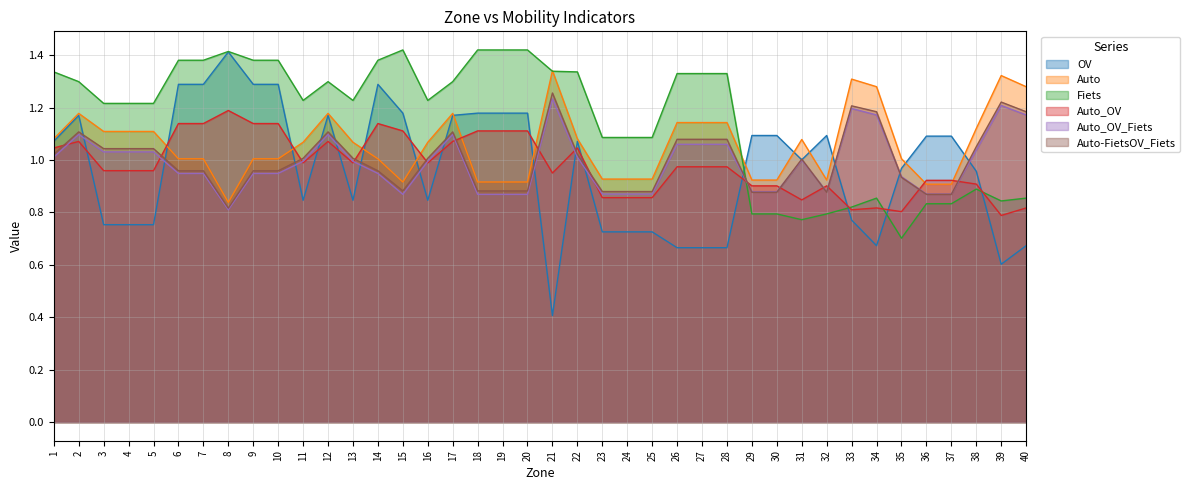

Reading left to right, transcribe all the data shown in this chart.

OV: 1.1	1.2	0.8	0.8	0.8	1.3	1.3	1.4	1.3	1.3	0.8	1.2	0.8	1.3	1.2	0.8	1.2	1.2	1.2	1.2	0.4	1.1	0.7	0.7	0.7	0.7	0.7	0.7	1.1	1.1	1.0	1.1	0.8	0.7	1.0	1.1	1.1	1.0	0.6	0.7
Auto: 1.1	1.2	1.1	1.1	1.1	1.0	1.0	0.8	1.0	1.0	1.1	1.2	1.1	1.0	0.9	1.1	1.2	0.9	0.9	0.9	1.3	1.1	0.9	0.9	0.9	1.1	1.1	1.1	0.9	0.9	1.1	0.9	1.3	1.3	1.0	0.9	0.9	1.1	1.3	1.3
Fiets: 1.3	1.3	1.2	1.2	1.2	1.4	1.4	1.4	1.4	1.4	1.2	1.3	1.2	1.4	1.4	1.2	1.3	1.4	1.4	1.4	1.3	1.3	1.1	1.1	1.1	1.3	1.3	1.3	0.8	0.8	0.8	0.8	0.8	0.9	0.7	0.8	0.8	0.9	0.8	0.9
Auto_OV: 1.0	1.1	1.0	1.0	1.0	1.1	1.1	1.2	1.1	1.1	1.0	1.1	1.0	1.1	1.1	1.0	1.1	1.1	1.1	1.1	1.0	1.0	0.9	0.9	0.9	1.0	1.0	1.0	0.9	0.9	0.8	0.9	0.8	0.8	0.8	0.9	0.9	0.9	0.8	0.8
Auto_OV_Fiets: 1.0	1.1	1.0	1.0	1.0	0.9	0.9	0.8	0.9	0.9	1.0	1.1	1.0	0.9	0.9	1.0	1.1	0.9	0.9	0.9	1.2	1.0	0.9	0.9	0.9	1.1	1.1	1.1	0.9	0.9	1.0	0.9	1.2	1.2	0.9	0.9	0.9	1.0	1.2	1.2
Auto-FietsOV_Fiets: 1.0	1.1	1.0	1.0	1.0	1.0	1.0	0.8	1.0	1.0	1.0	1.1	1.0	1.0	0.9	1.0	1.1	0.9	0.9	0.9	1.3	1.0	0.9	0.9	0.9	1.1	1.1	1.1	0.9	0.9	1.0	0.9	1.2	1.2	0.9	0.9	0.9	1.1	1.2	1.2